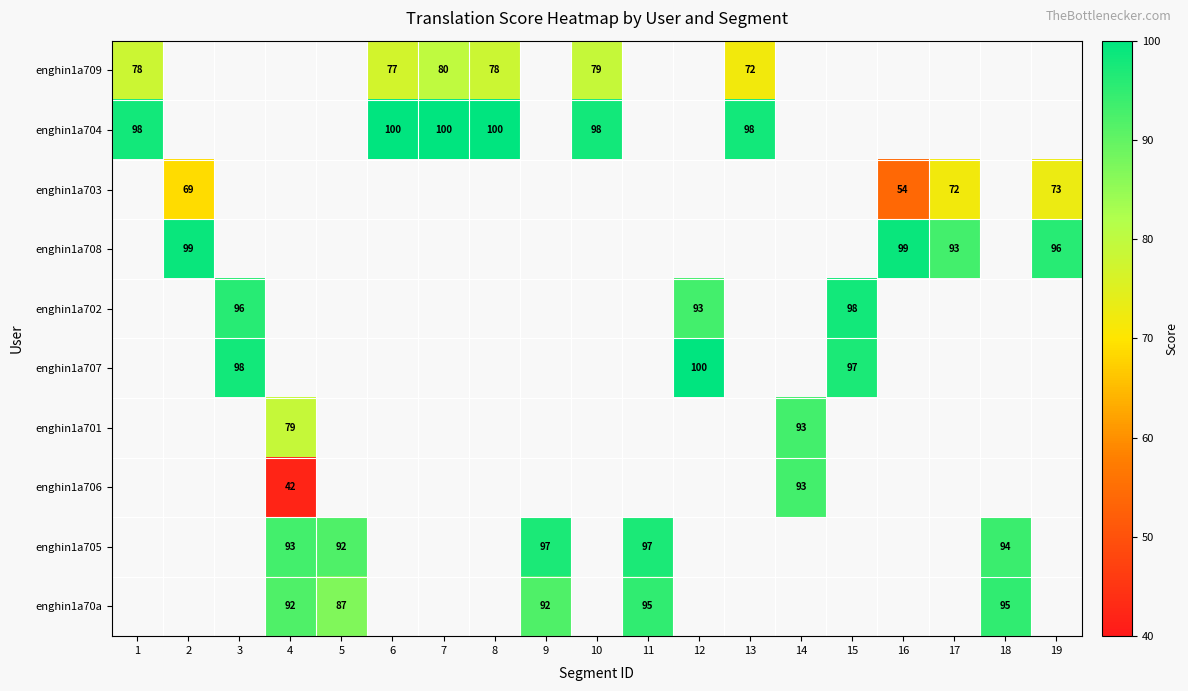

Is the value of row_5 at 3 greater than the value of row_6 at 9?

No